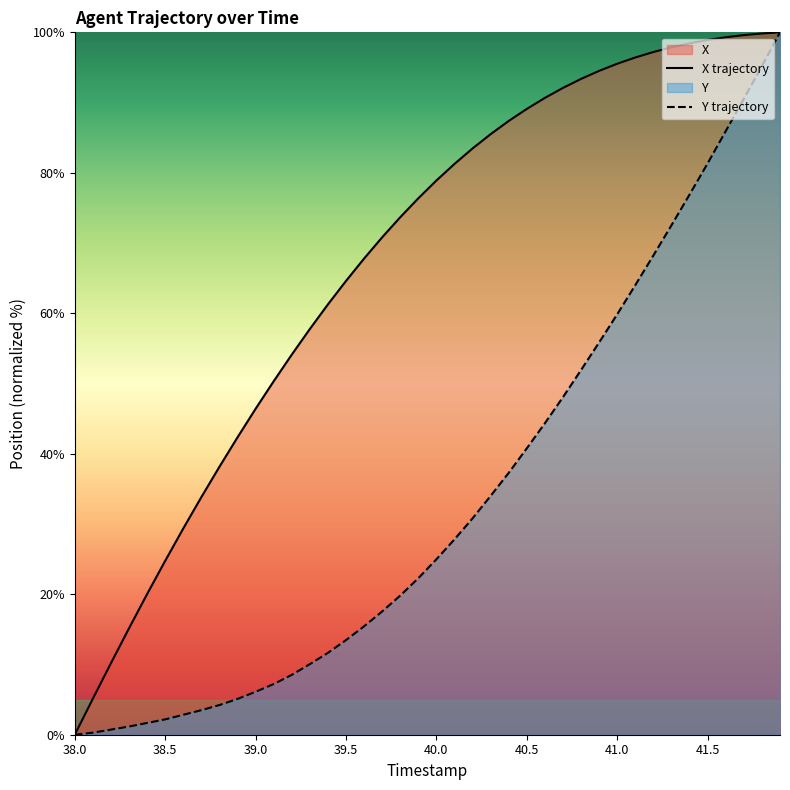

True or false: Y and X cross at least once.

False